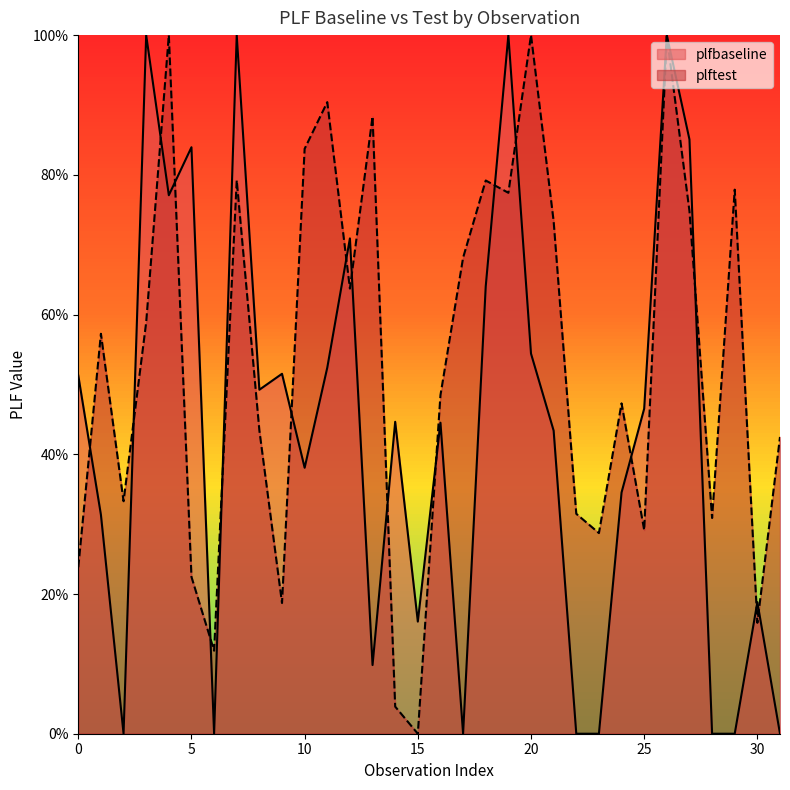

Reading left to right, extract all data points from this chart.

plfbaseline: 0.5	0.3	0.0	1.0	0.8	0.8	0.0	1.0	0.5	0.5	0.4	0.5	0.7	0.1	0.4	0.2	0.4	0.0	0.6	1.0	0.5	0.4	0.0	0.0	0.3	0.5	1.0	0.9	0.0	0.0	0.2	0.0
plftest: 0.2	0.6	0.3	0.6	1.0	0.2	0.1	0.8	0.4	0.2	0.8	0.9	0.6	0.9	0.0	0.0	0.5	0.7	0.8	0.8	1.0	0.7	0.3	0.3	0.5	0.3	1.0	0.7	0.3	0.8	0.2	0.4